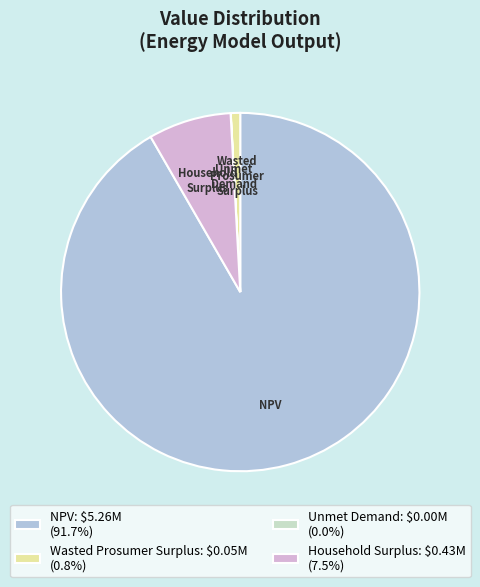

What is the ratio of the value at Household Surplus to the value at Wasted Prosumer Surplus?

8.8